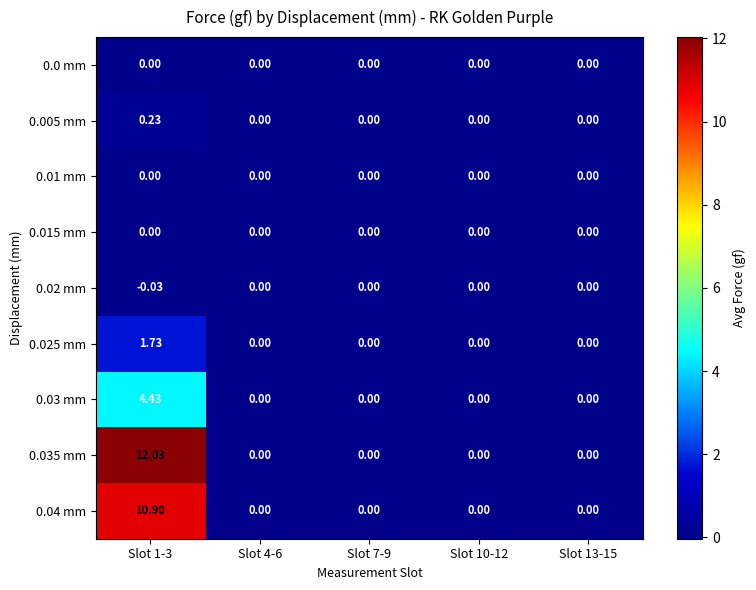

Is the value of 0.03 mm at Slot 1-3 greater than the value of 0.005 mm at Slot 1-3?

Yes